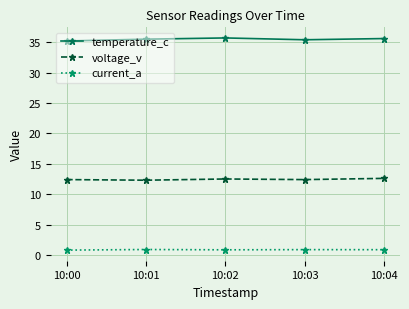

How many current_a values are between 0 and 1?

5